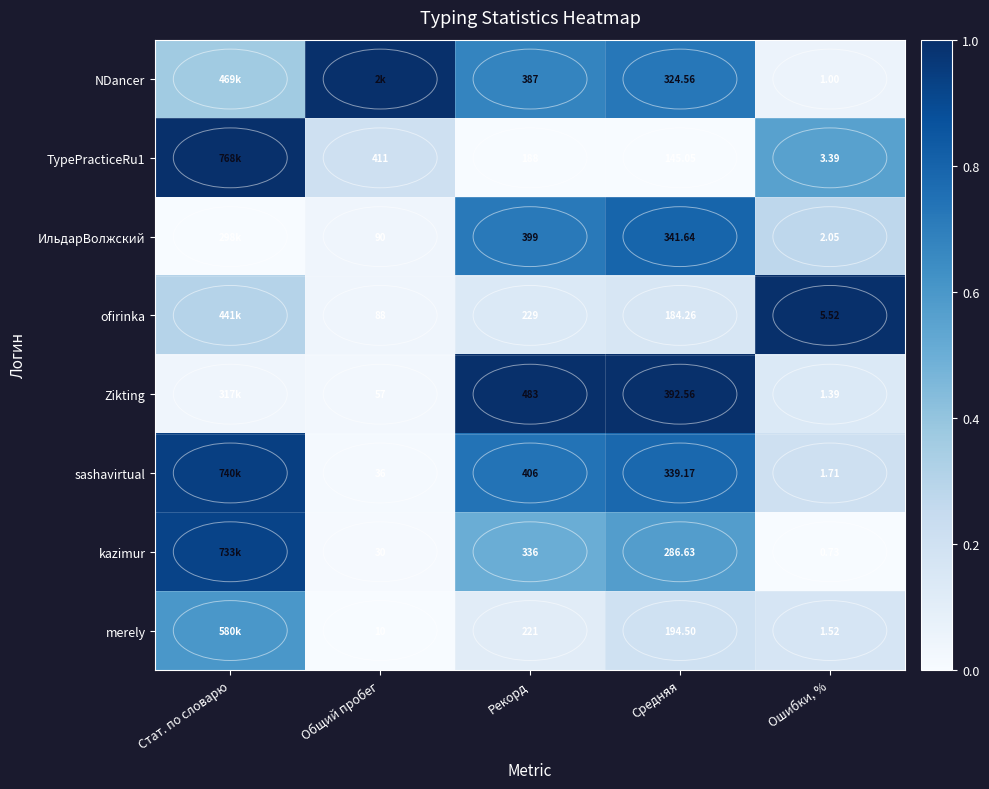

What is the approximate value of sashavirtual at Стат. по словарю?

0.9